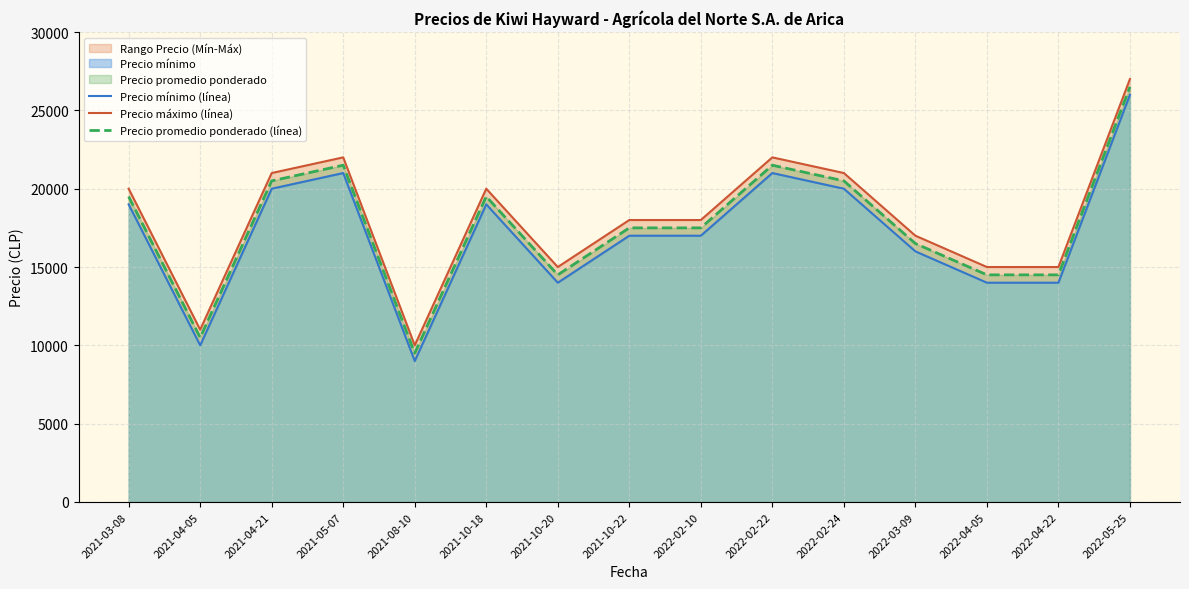

How many lines are shown in the chart?

3